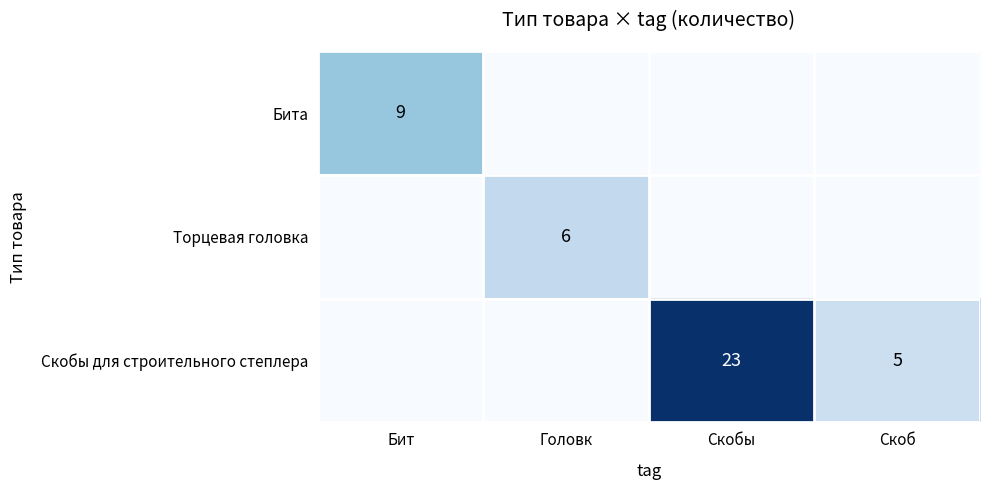

True or false: Скобы для строительного степлера has a value of 9 at Скоб.

False